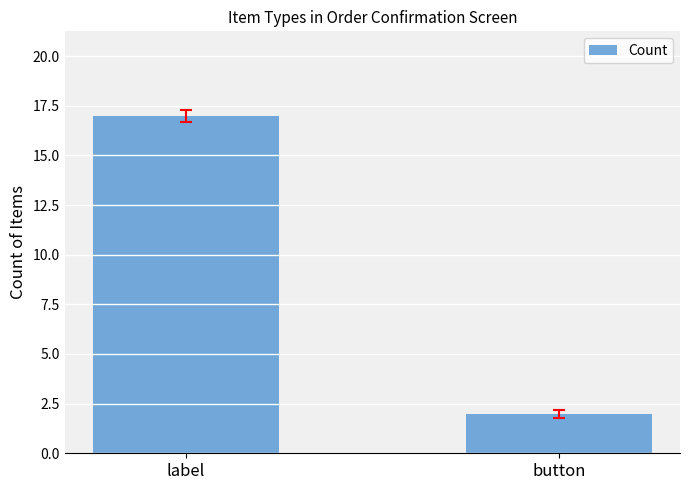

What is the value of the 1st bar from the left?

17